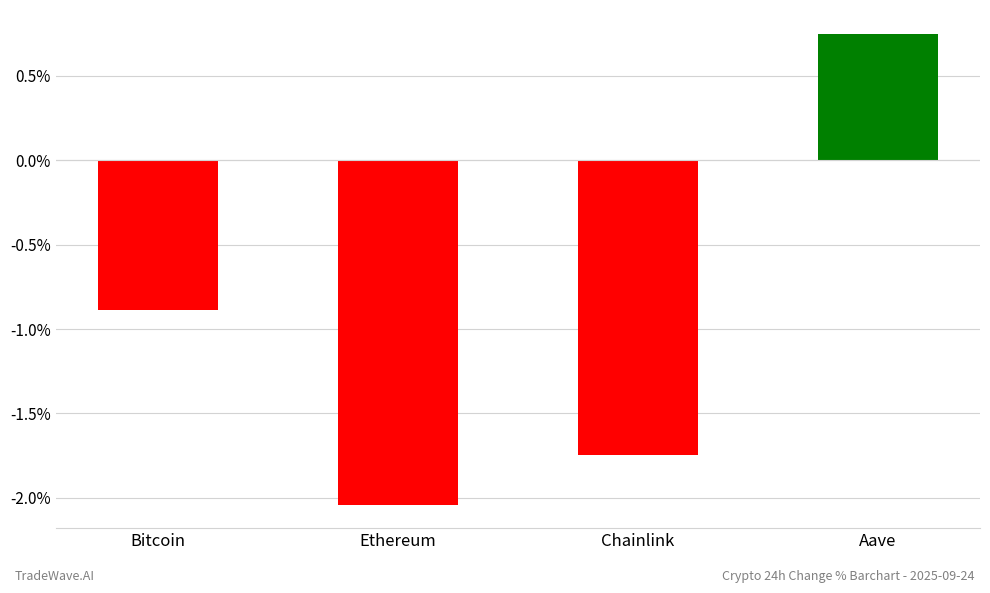

Count the number of categories in the chart.

4